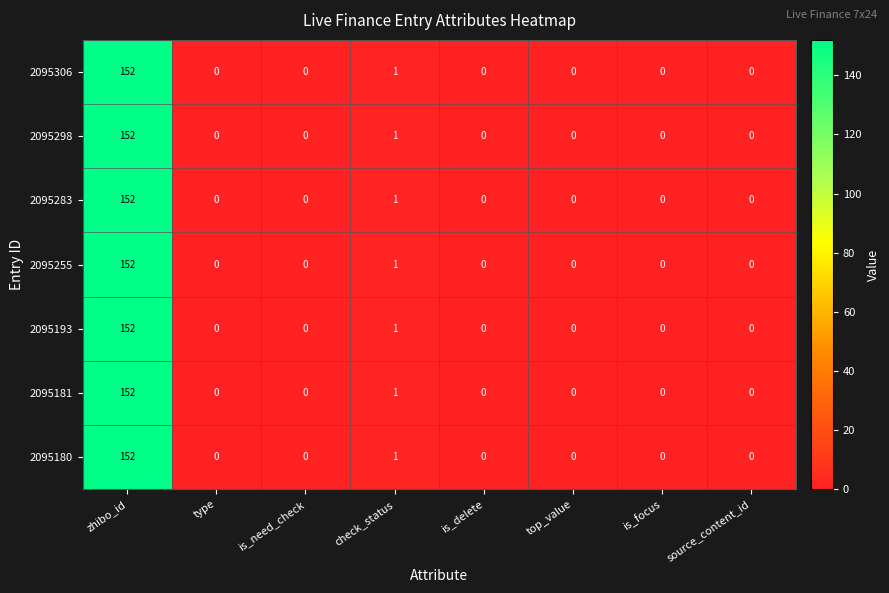

What is the average value of the 2095255 series?

19